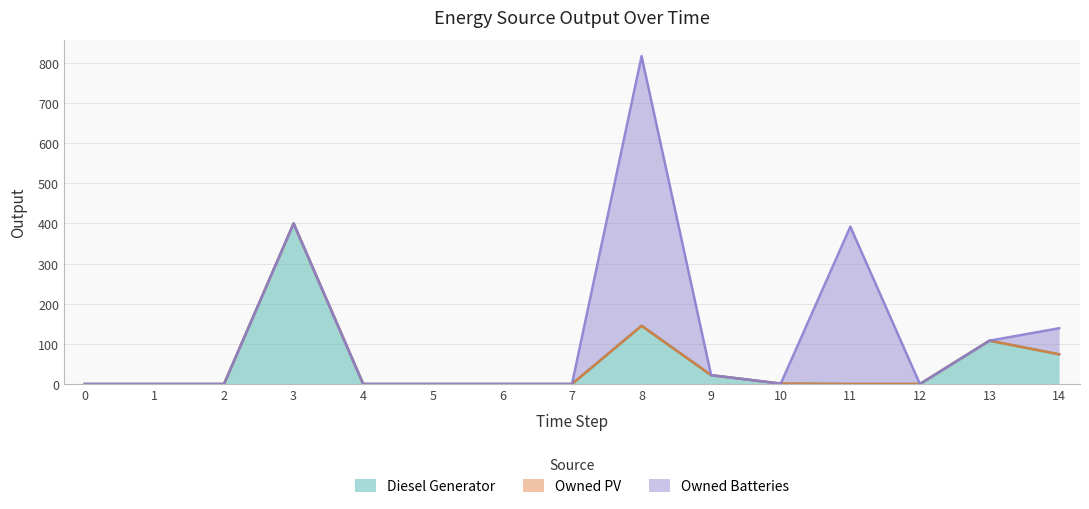

Reading left to right, list all the values displayed in this chart.

Diesel Generator: 0	0	0	400	0	0	0	0	145	22	1	0	0	108	74
Owned PV: 0	0	0	0	0	0	0	0	0	0	0	0	0	0	0
Owned Batteries: 0	0	0	0	0	0	0	0	672	0	0	392	0	0	65